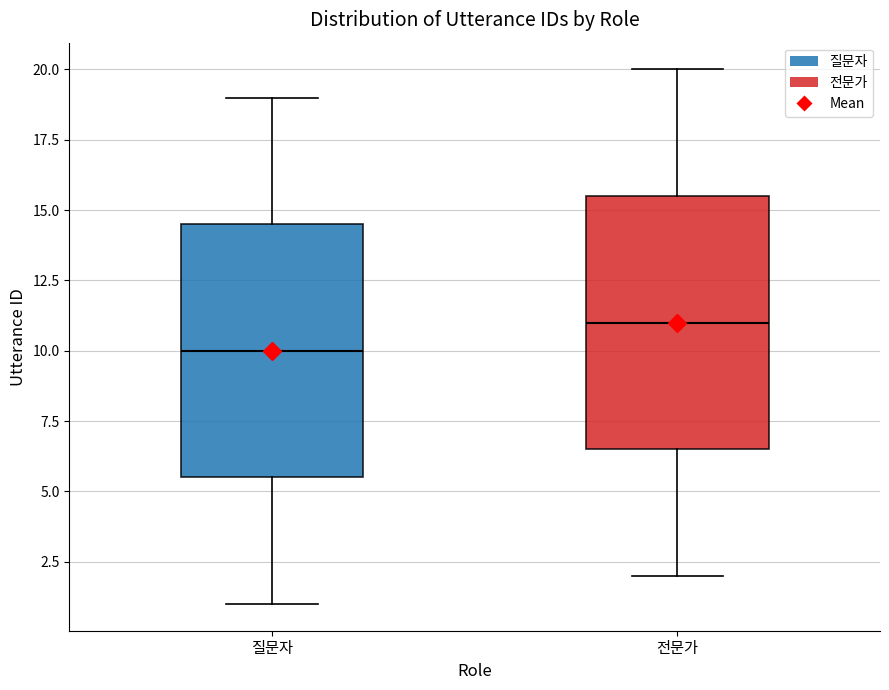

Where does the lower whisker of the box for 전문가 end on the y-axis? The values are not printed on the chart, so give them approximately, as read against the axis.

2.0